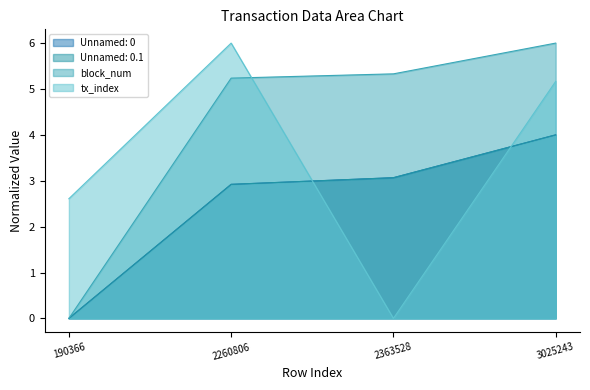

Where is the first local minimum for tx_index?

2363528